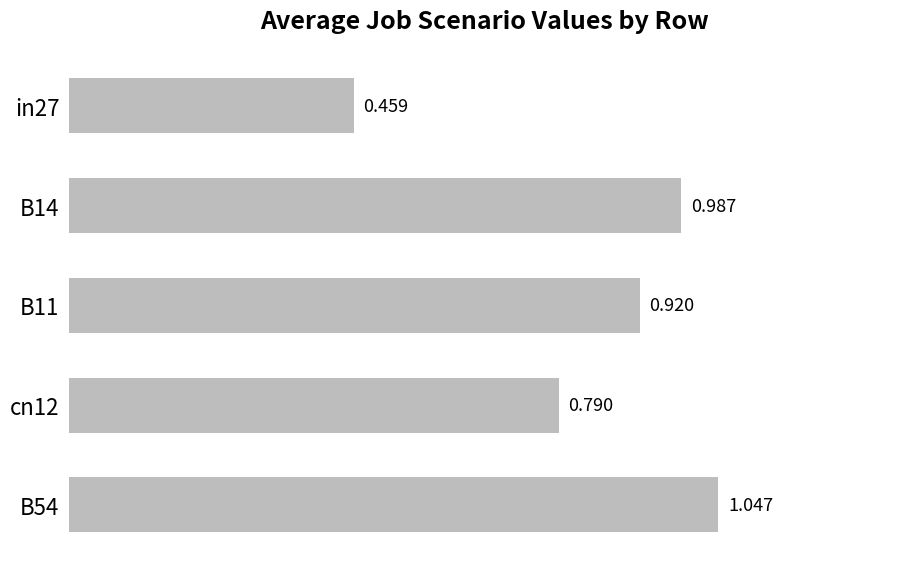

Are the bars horizontal?

Yes